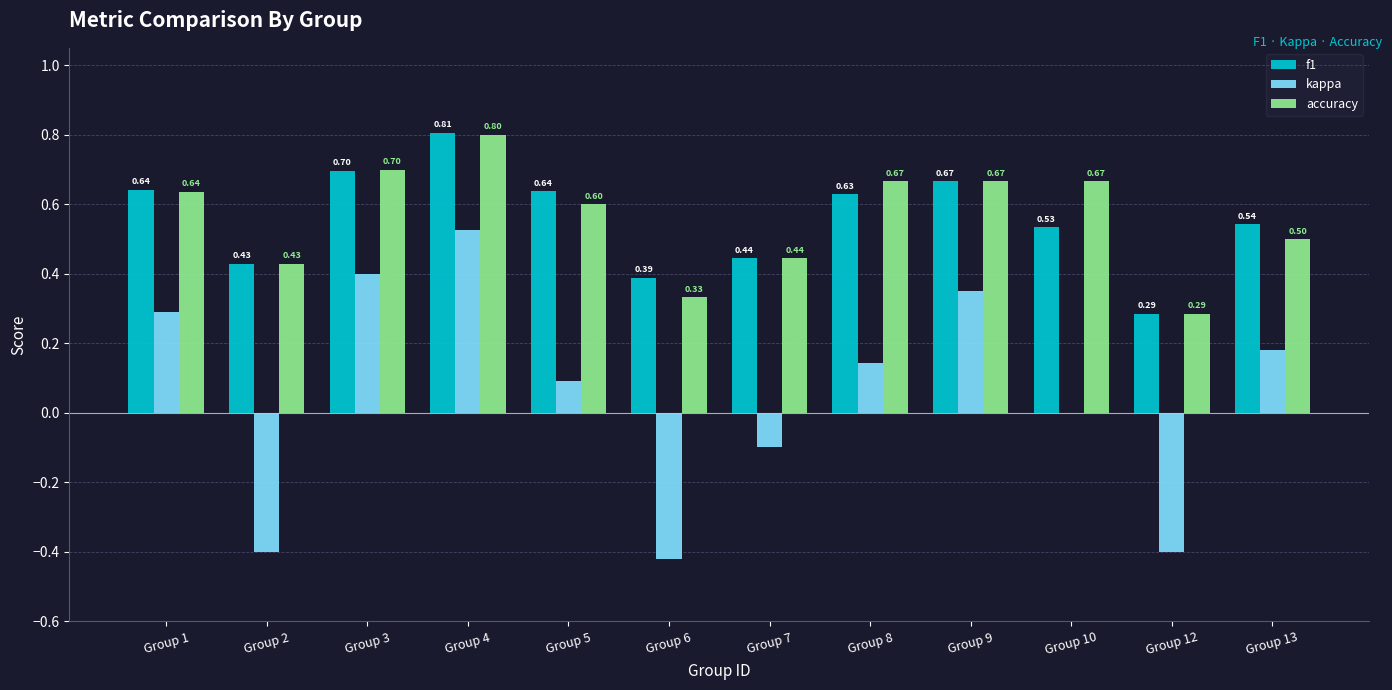

What is the greatest value displayed?

0.8